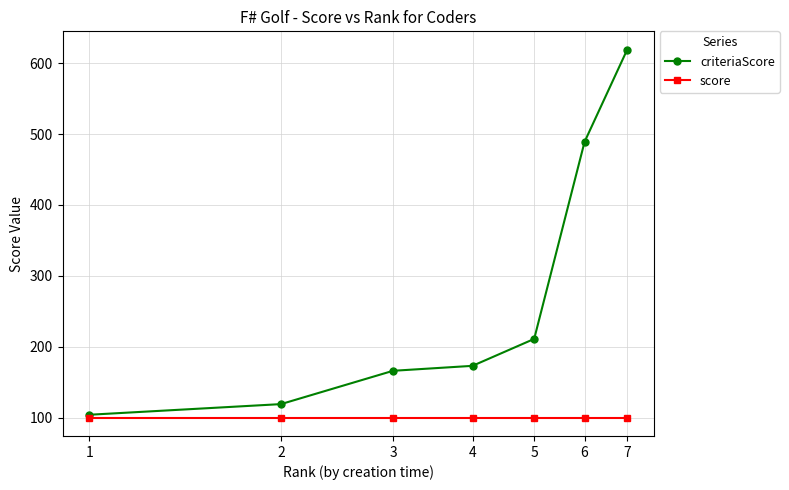

What is the maximum value shown in the chart?

619